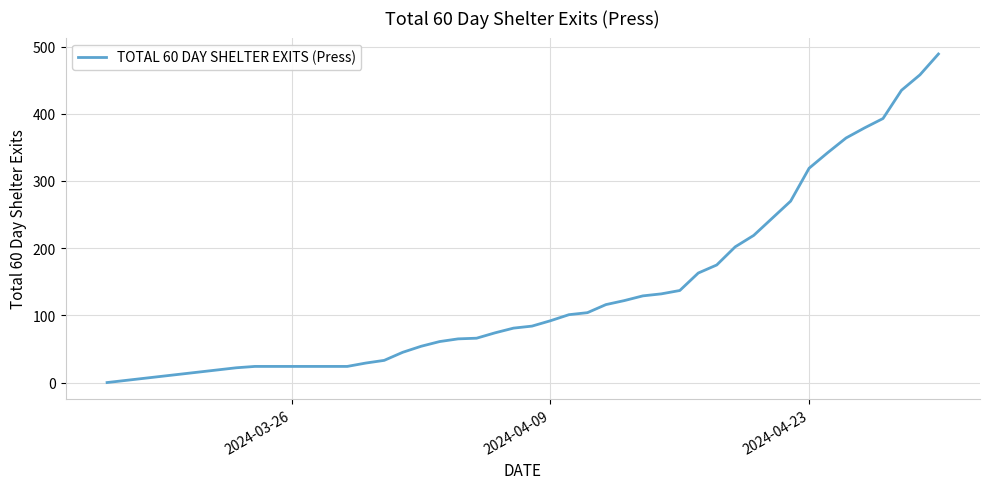

How many lines are shown in the chart?

1